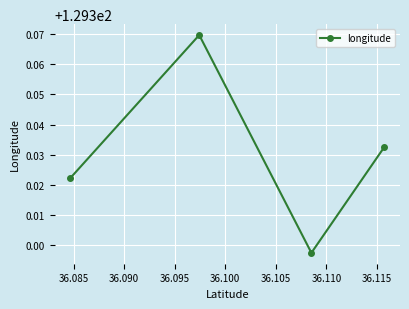

How many interior local valleys (lower than both neighbors) does the data have?

1